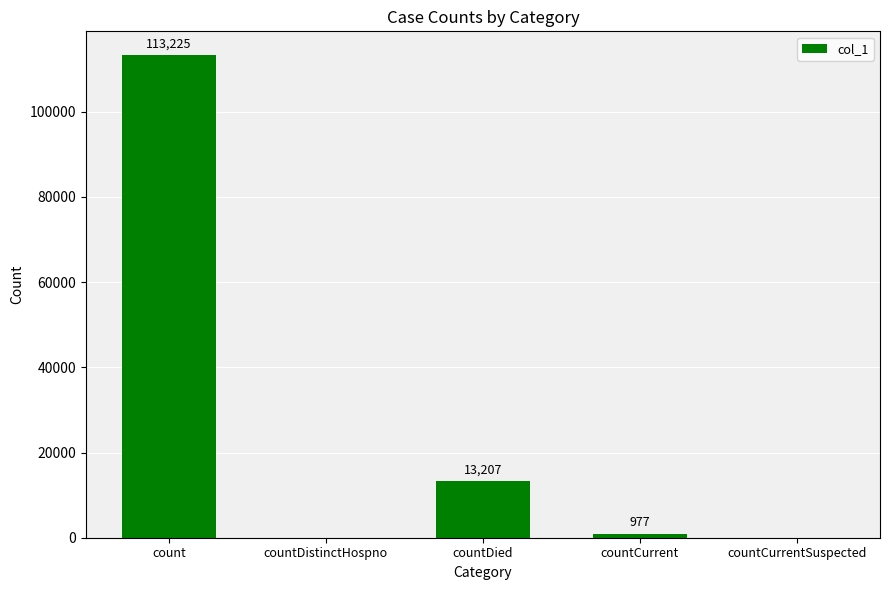

Reading left to right, transcribe all the data shown in this chart.

113225	0	13207	977	0